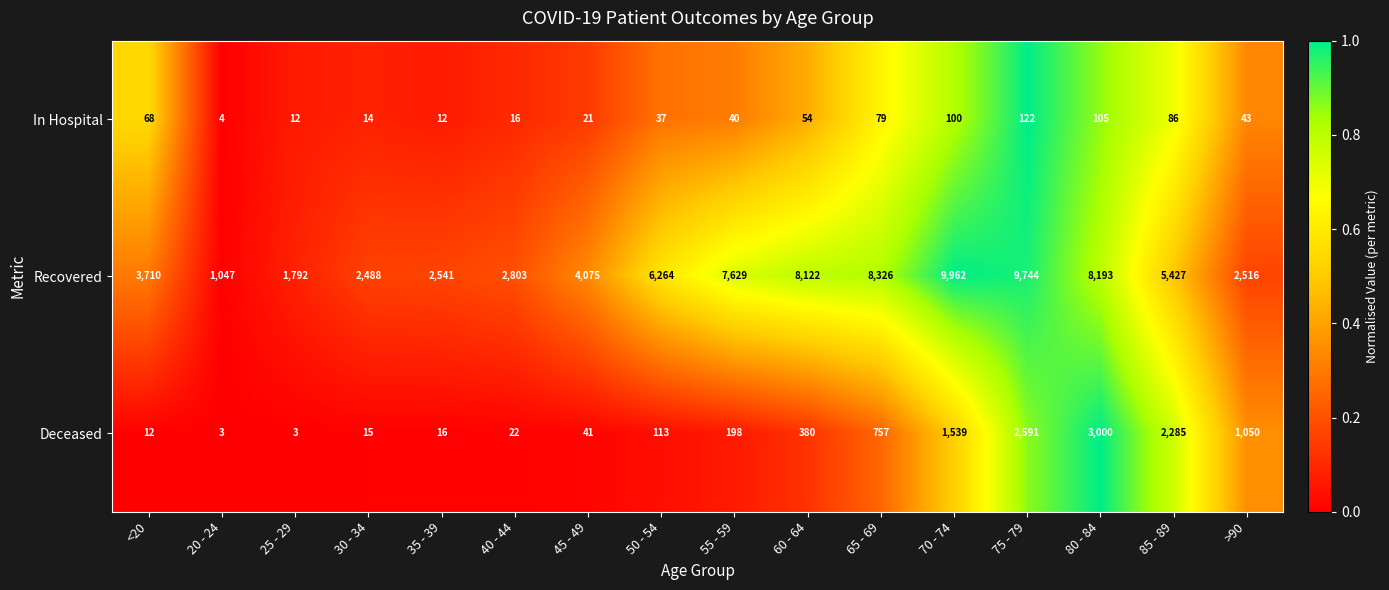

What is the sum of all Deceased values?

12025